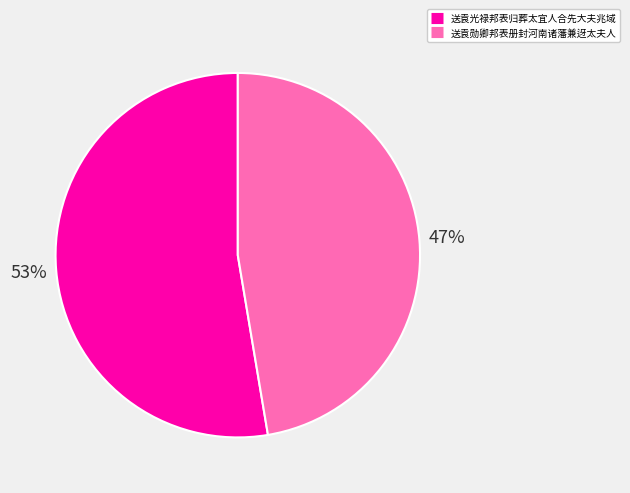

Approximately how many times larger is the value at 送袁勋卿邦表册封河南诸藩兼迓太夫人 compared to 送袁光禄邦表归葬太宜人合先大夫兆域?

0.9